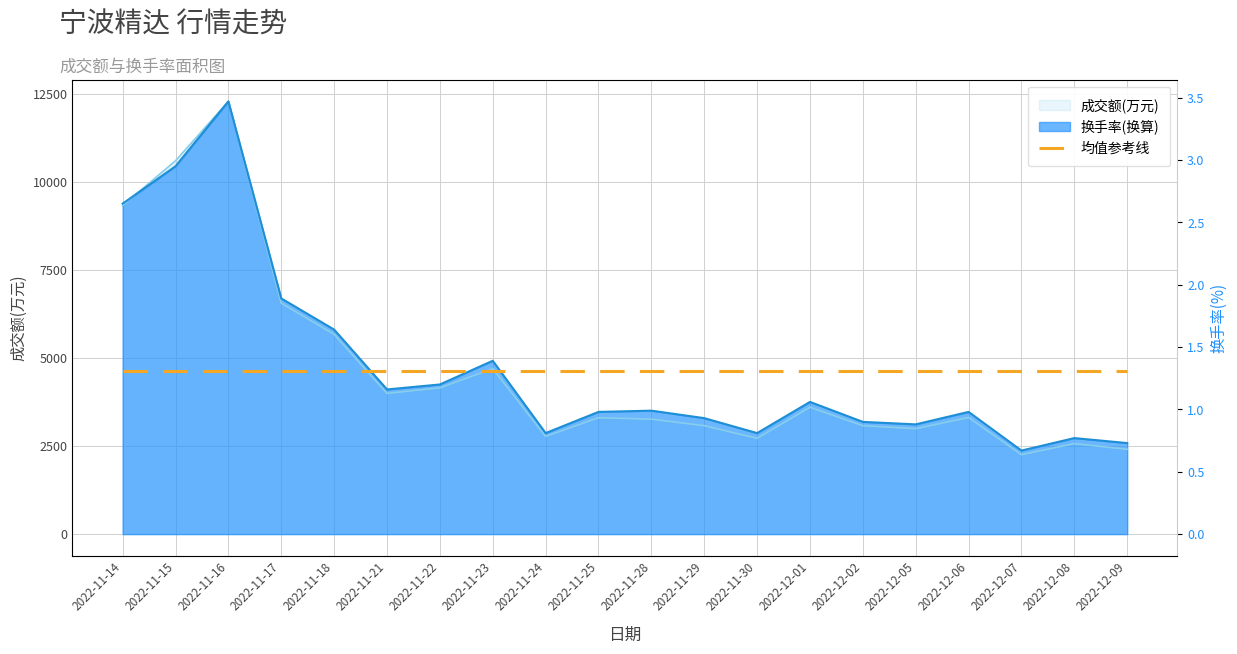

At which category is the sum across all series the highest?

2022-11-16